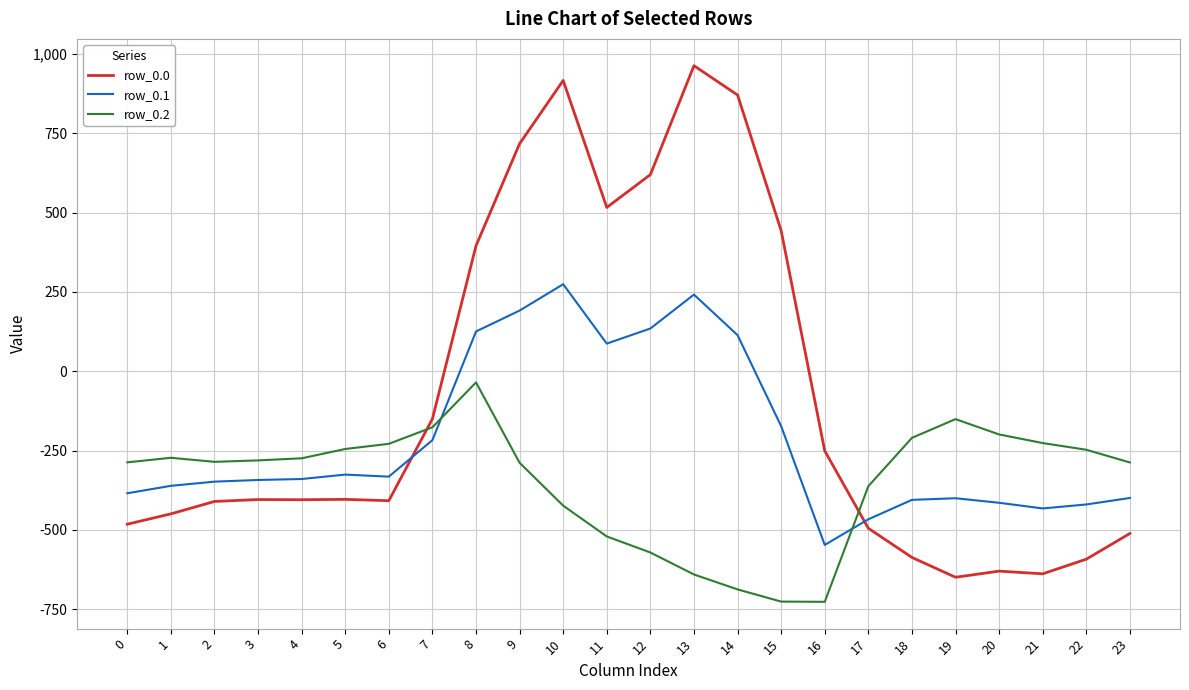

What is the sum of all row_0.0 values?

-2026.6